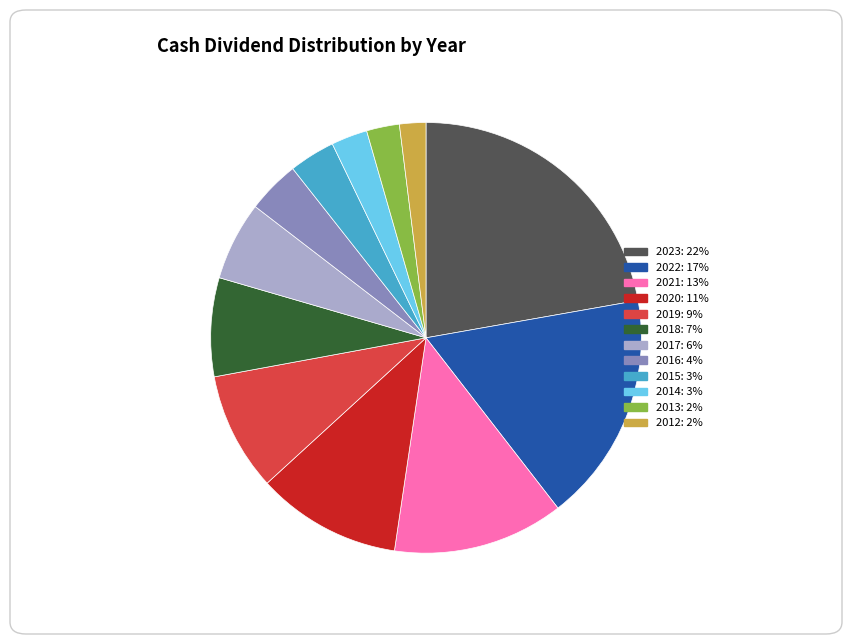

True or false: 2014: 3% accounts for 10% of the total.

False